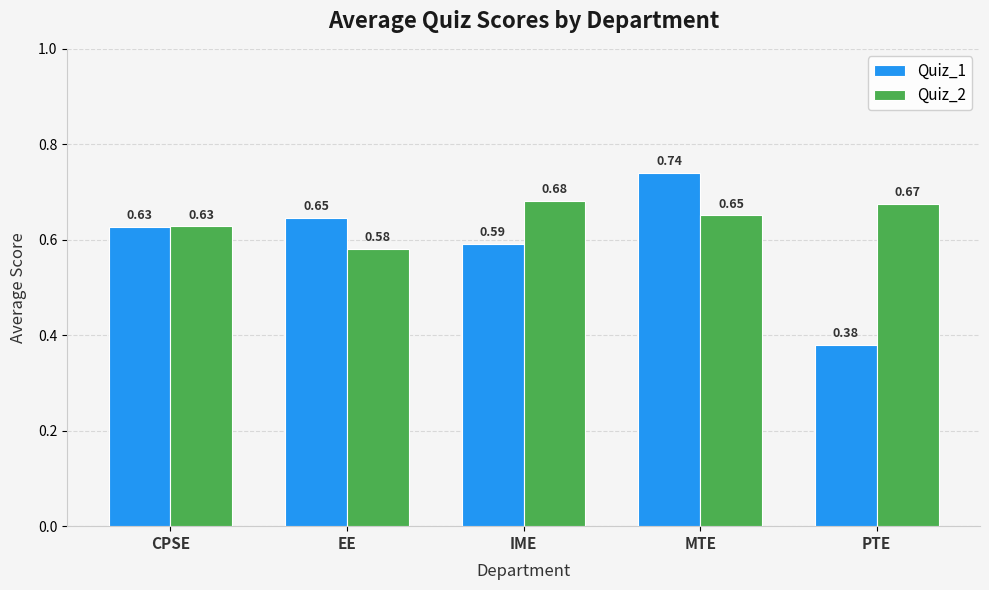

What is the sum of the Quiz_2 values at MTE and PTE?

1.3